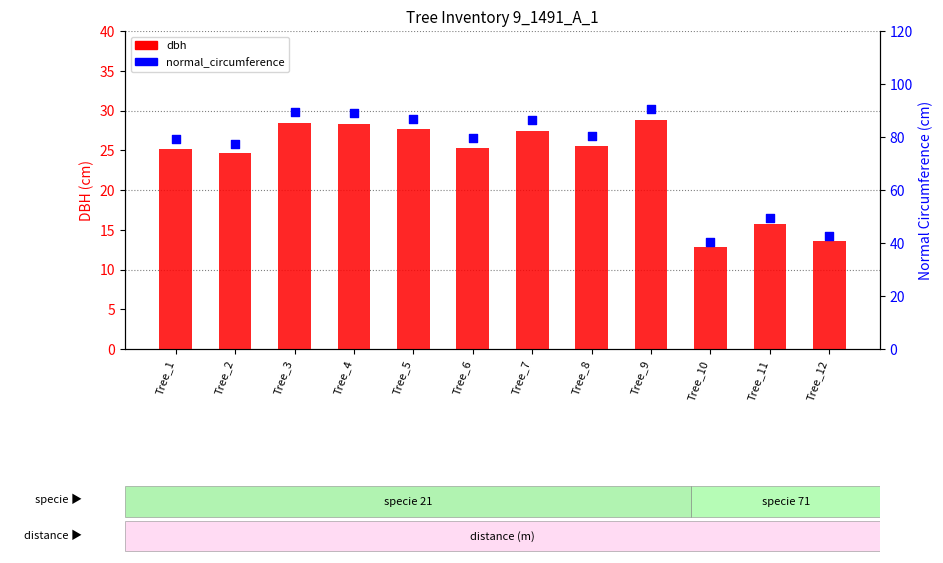

Which series has the largest total across all categories?

normal_circumference